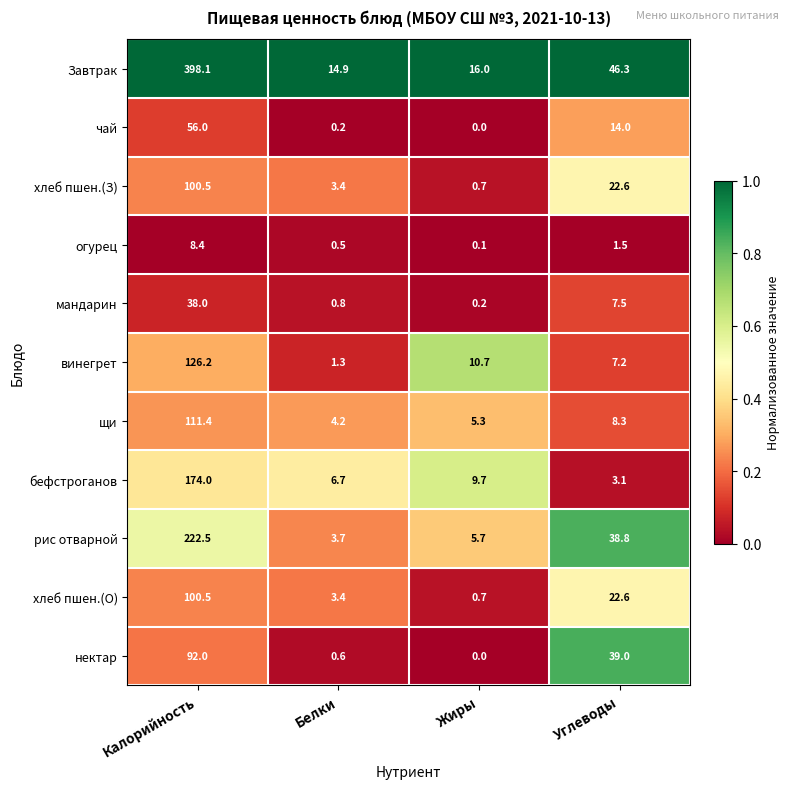

What is the total value across all series at Углеводы?

210.9